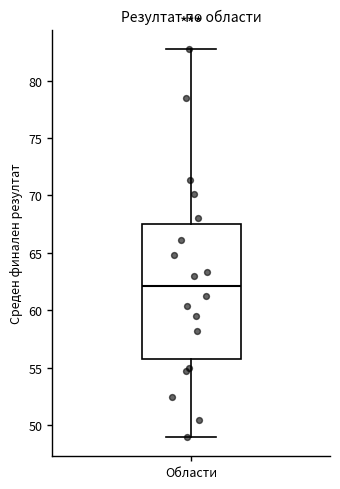

Transcribe this box plot: give where the median line is, the range the box spans, and where the two whiskers end, as read against the y-axis. The values are not printed on the chart, so give them approximately, as read against the axis.

median 62.0, box 56.0 to 67.5, whiskers 49.0 to 83.0